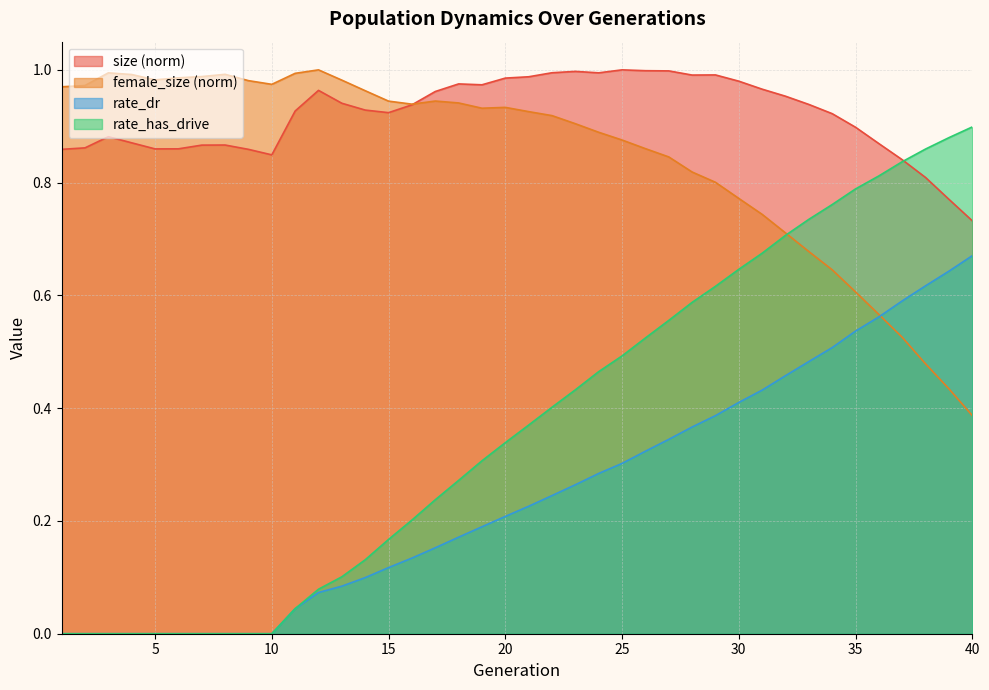

How many data points in rate_has_drive are above 0?

30